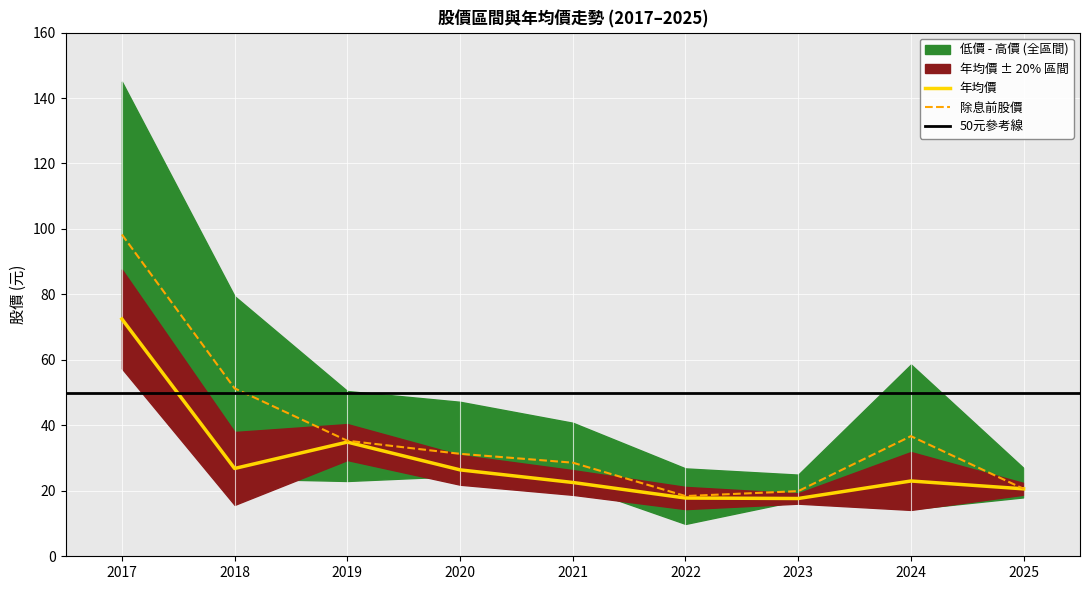

Which has a higher value, 2021 or 2023?

2021